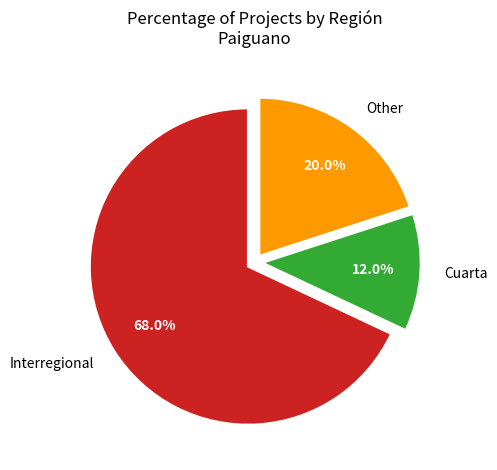

Between Interregional and Other, which is larger?

Interregional